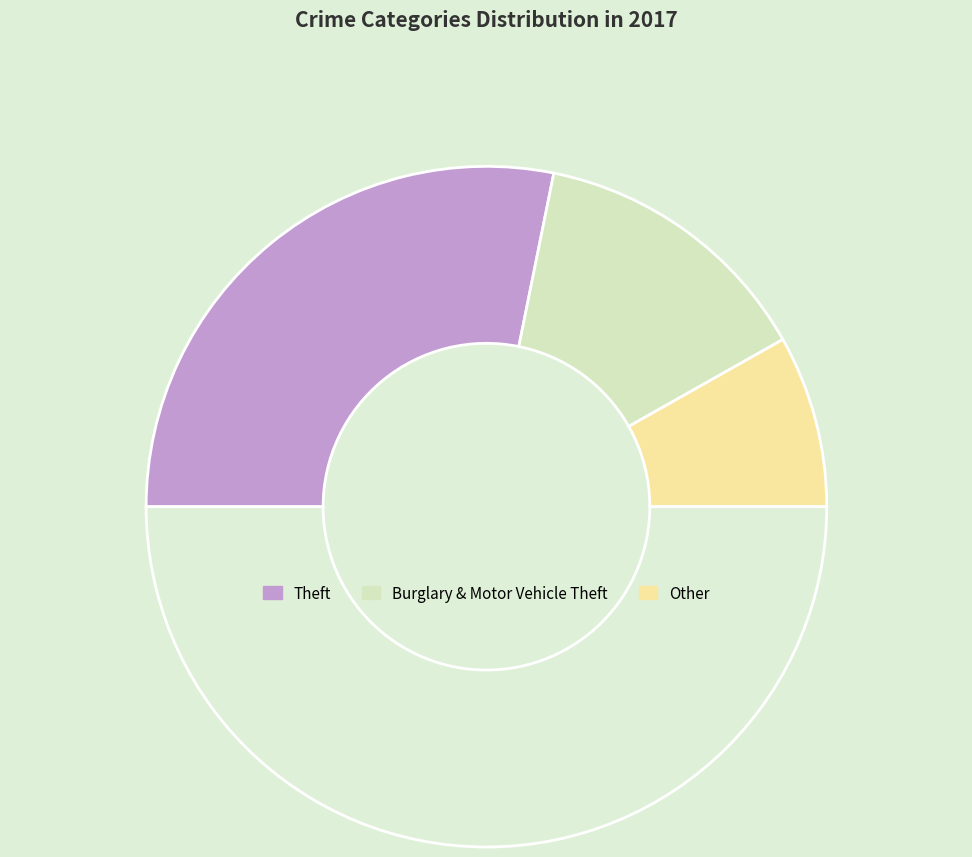

Count the number of slices in the pie.

4